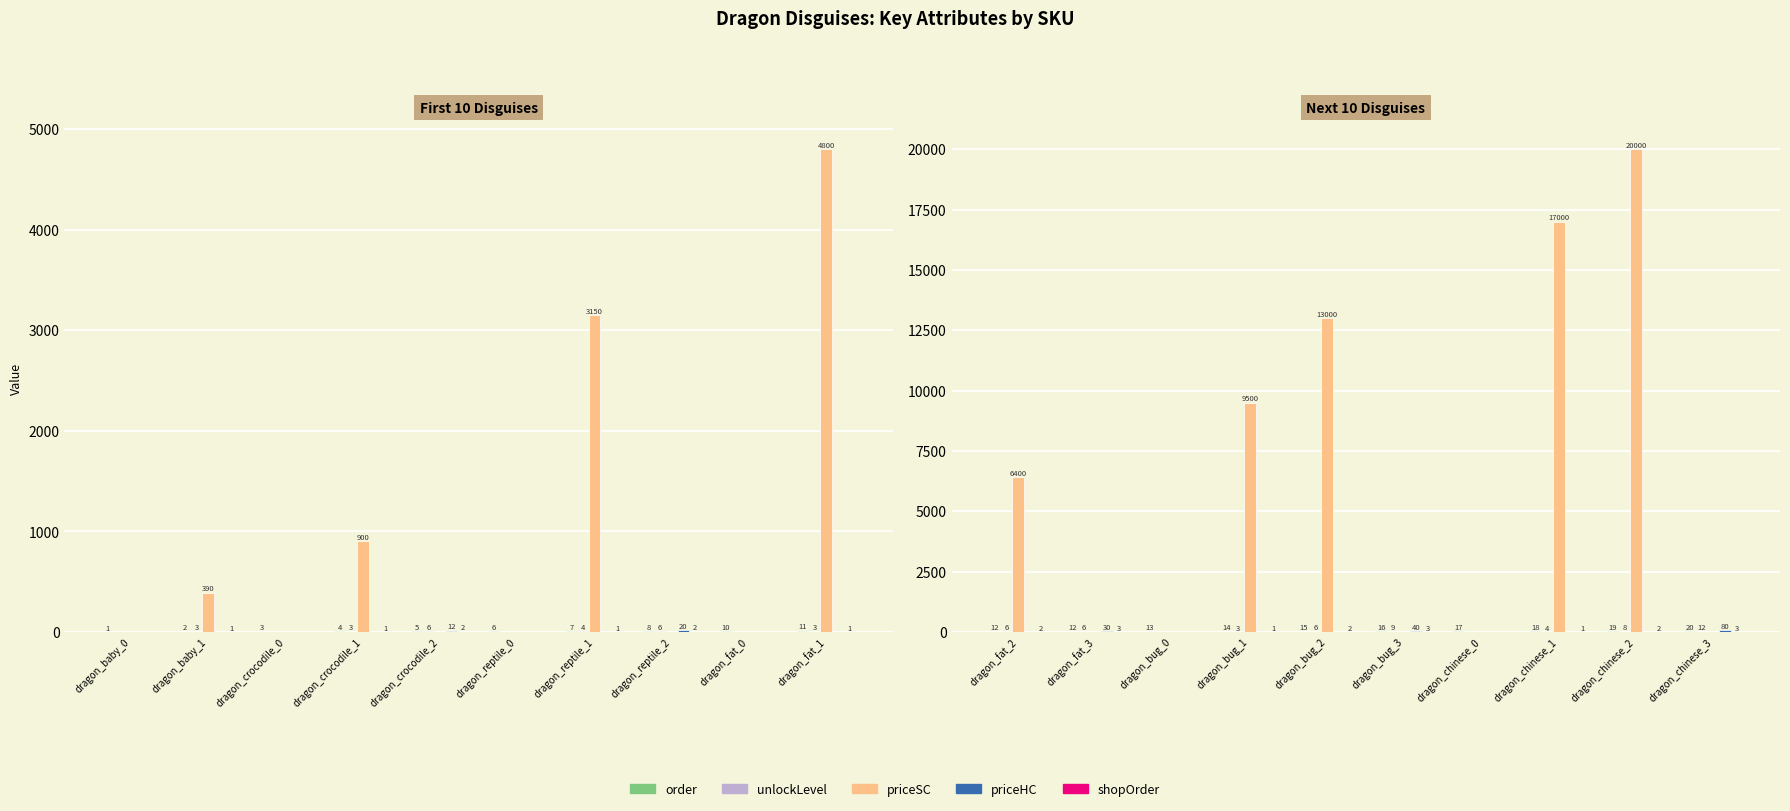

How many data points in order are above 16?

4